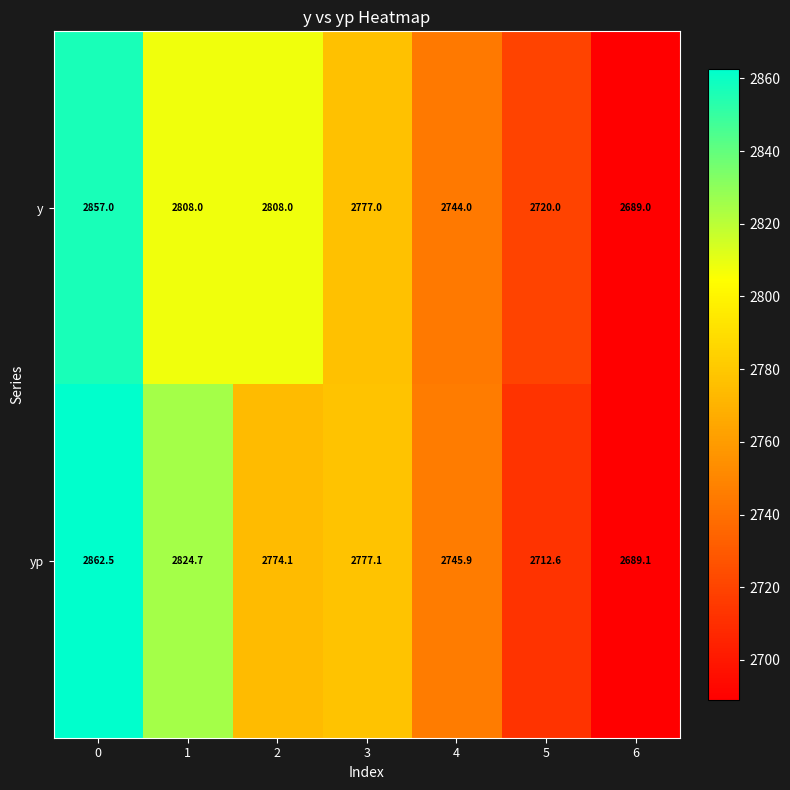

What is the difference between the maximum and minimum values in the y series?

168.0